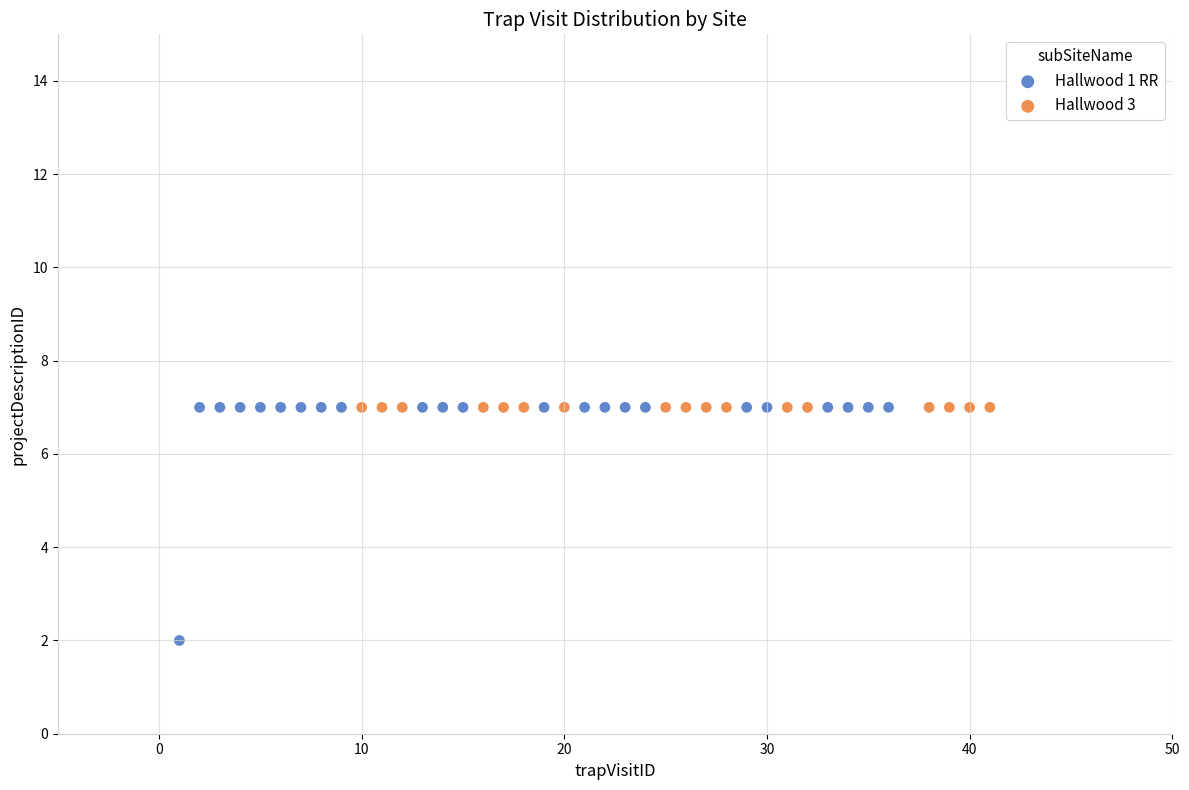

Which series reaches the minimum Y coordinate?

Hallwood 1 RR